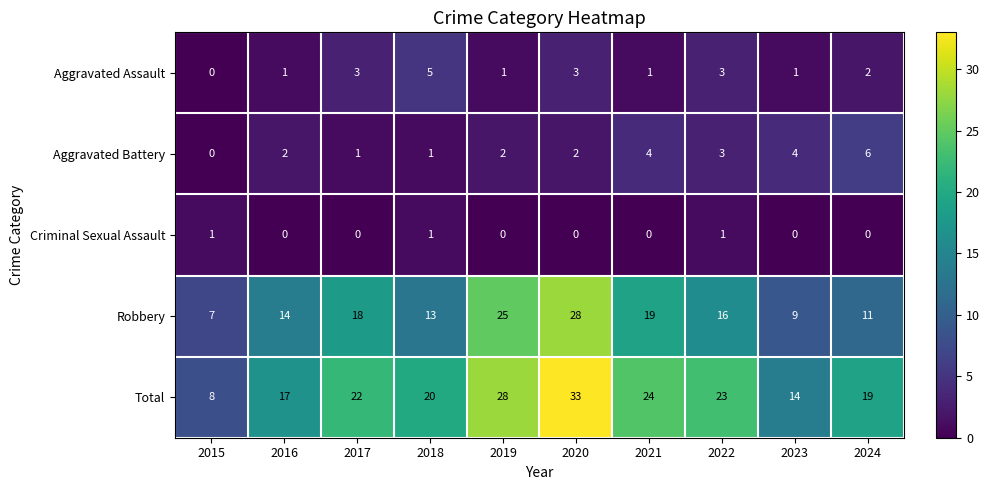

At 2017, list the series in order from smallest to largest.

Criminal Sexual Assault, Aggravated Battery, Aggravated Assault, Robbery, Total